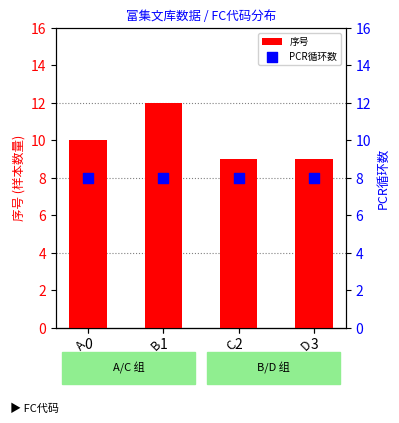

Is the value of PCR循环数 at C greater than the value of 序号 at D?

No